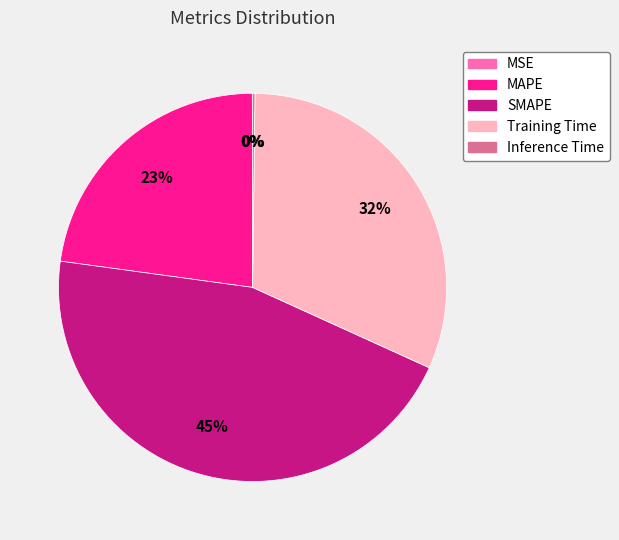

To the nearest percent, what is the average slice percentage?

20%